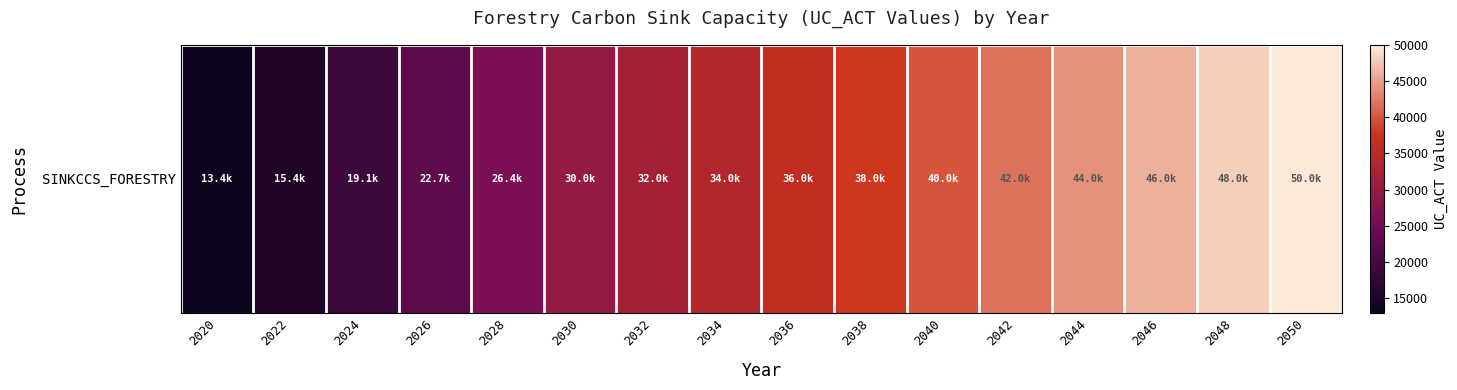

List the labels in order of value, smallest first.

2020, 2022, 2024, 2026, 2028, 2030, 2032, 2034, 2036, 2038, 2040, 2042, 2044, 2046, 2048, 2050